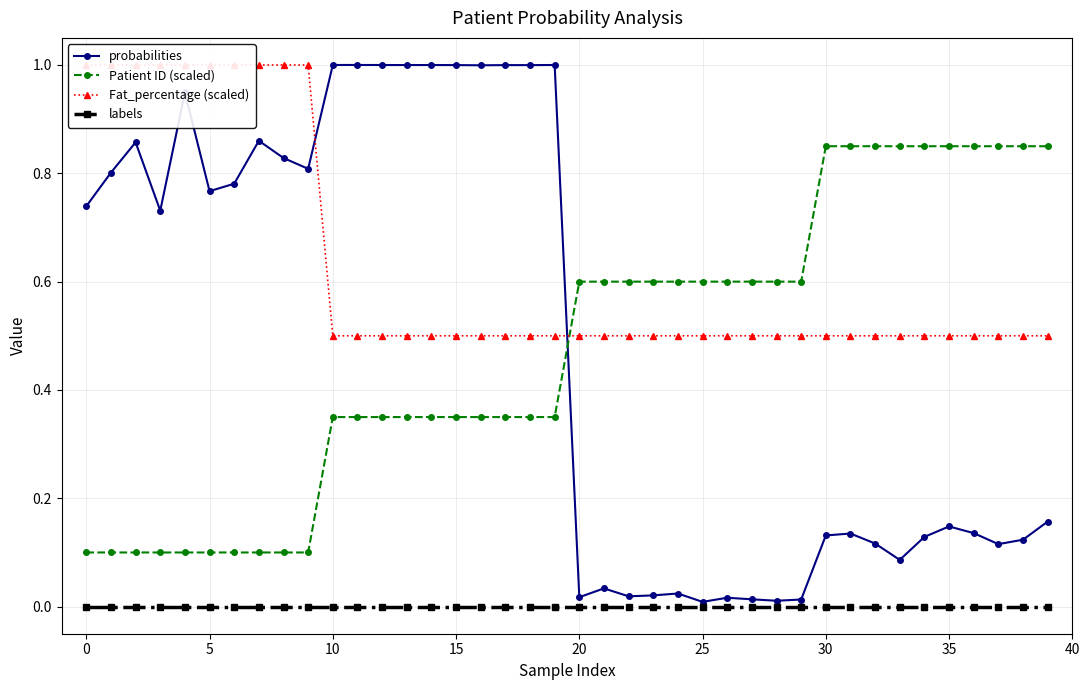

Which series has the largest total across all categories?

Fat_percentage (scaled)